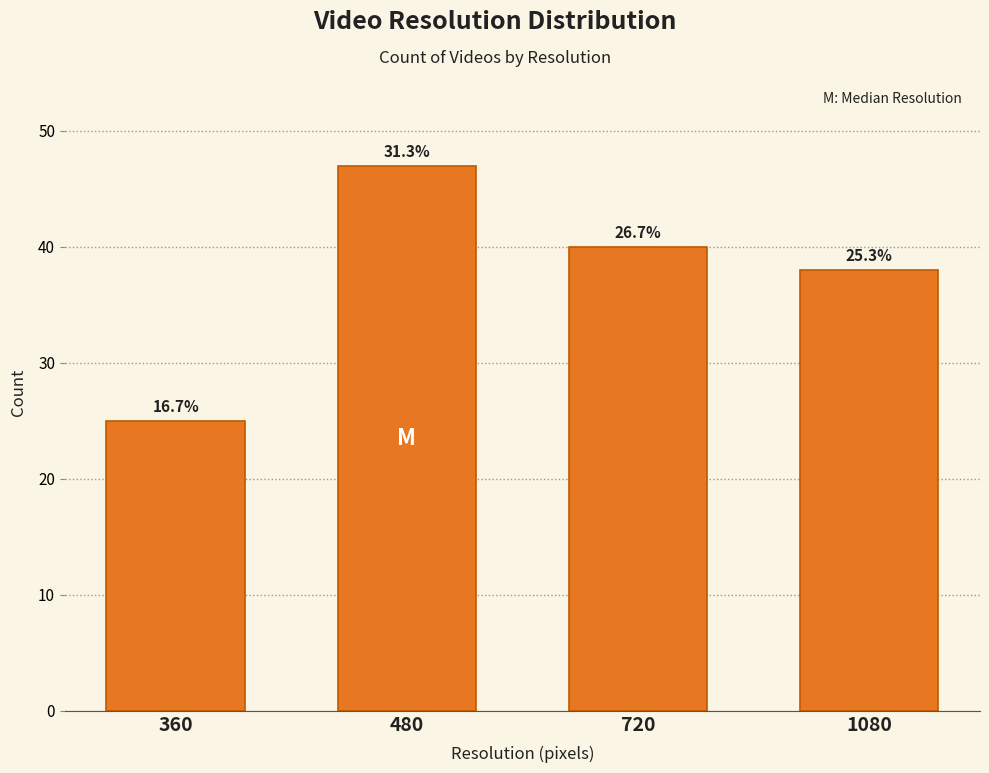

Are the bars horizontal?

No